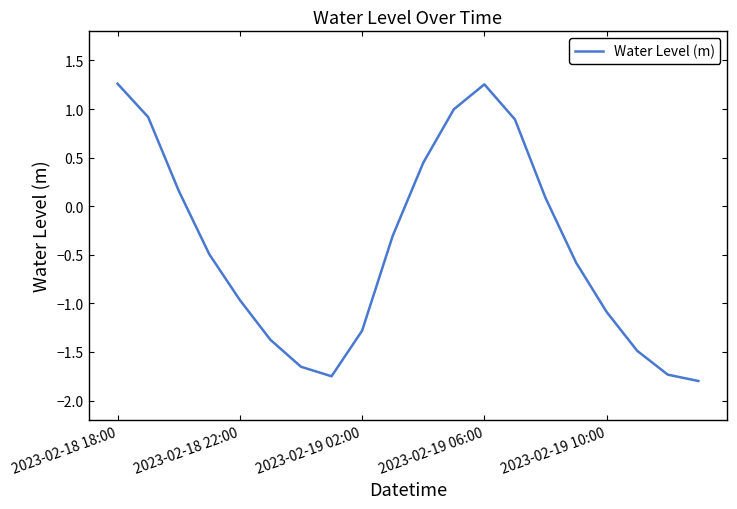

What is the minimum value shown in the chart?

-1.8